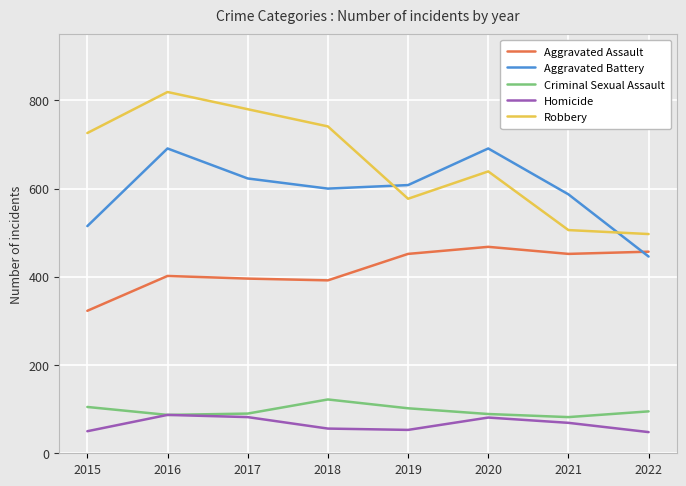

How many lines are shown in the chart?

5